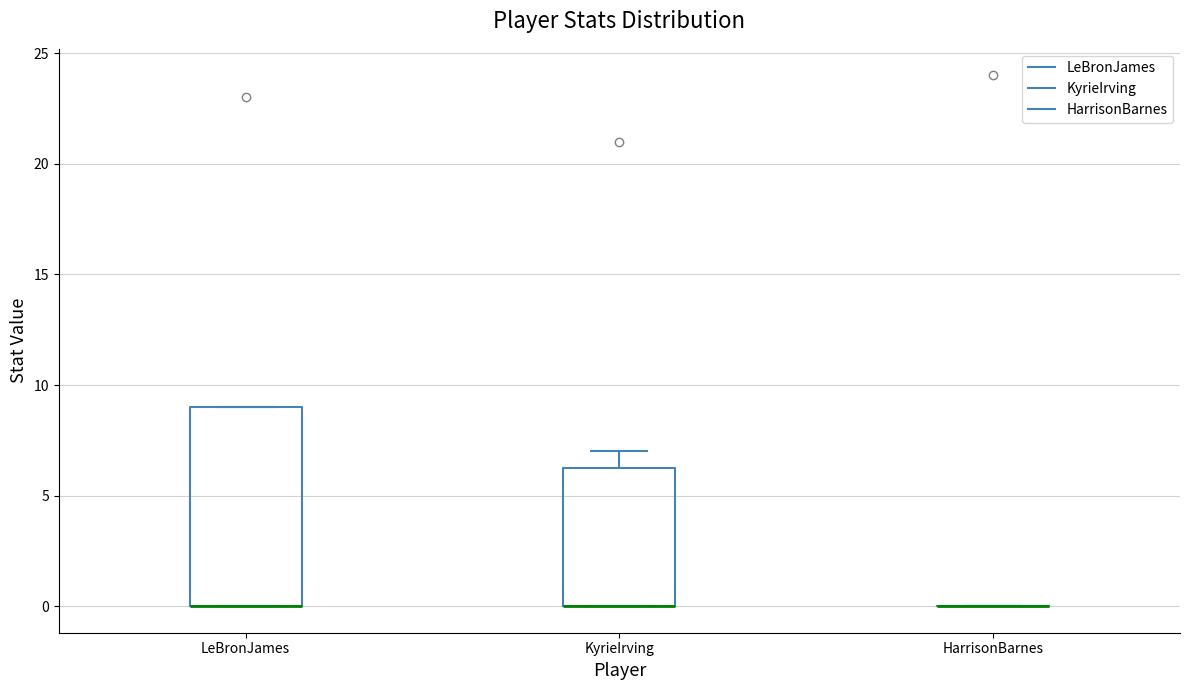

Comparing the boxes themselves (not the whiskers), which one is the tallest?

LeBronJames